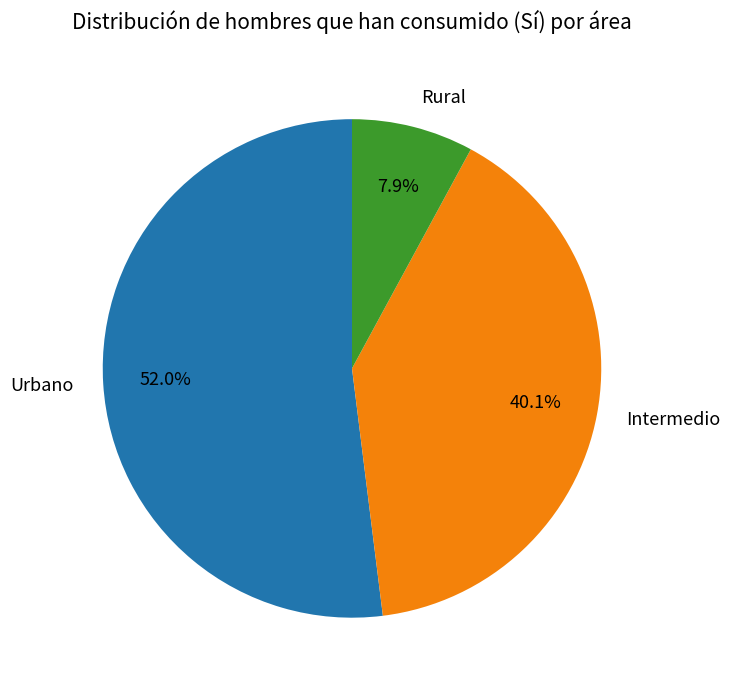

What is the ratio of the value at Intermedio to the value at Rural?

5.1